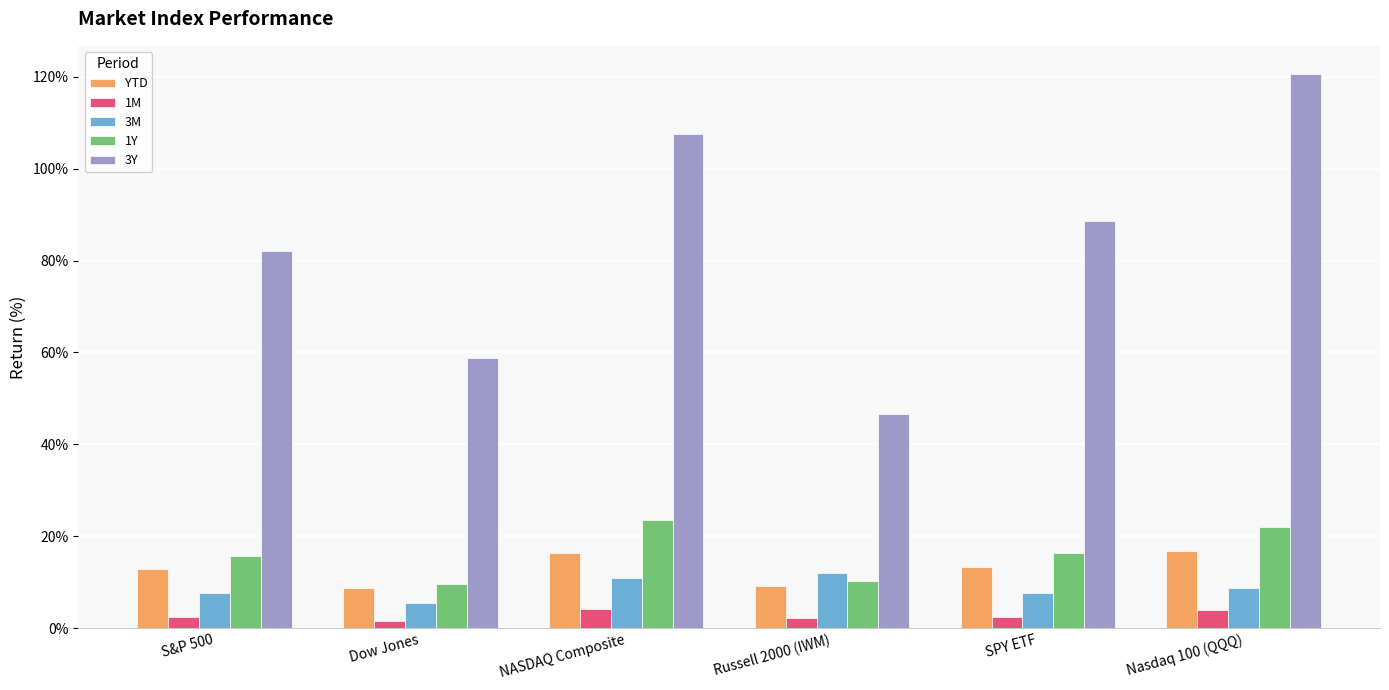

What is the difference between the highest and lowest values at SPY ETF?

86.3